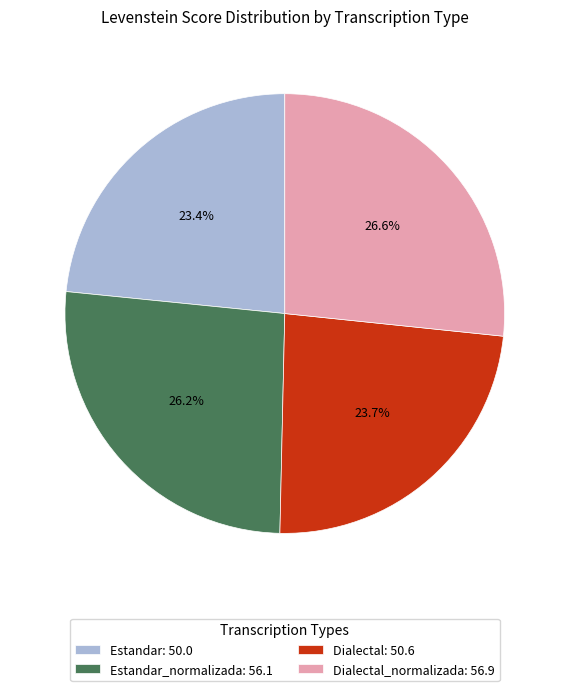

Approximately how many times larger is the value at Dialectal_normalizada: 56.9 compared to Estandar: 50.0?

1.1